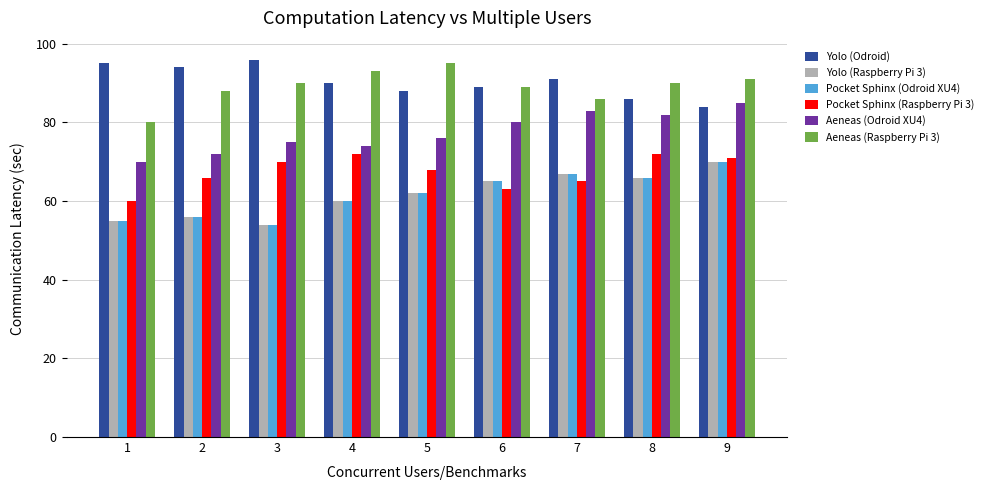

Between 7 and 8, which series saw the biggest shift?

Pocket Sphinx (Raspberry Pi 3)